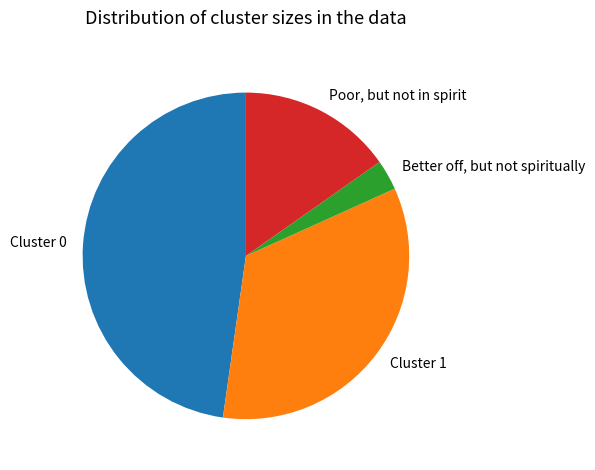

The Better off, but not spiritually slice represents 3% of the pie. True or false?

True